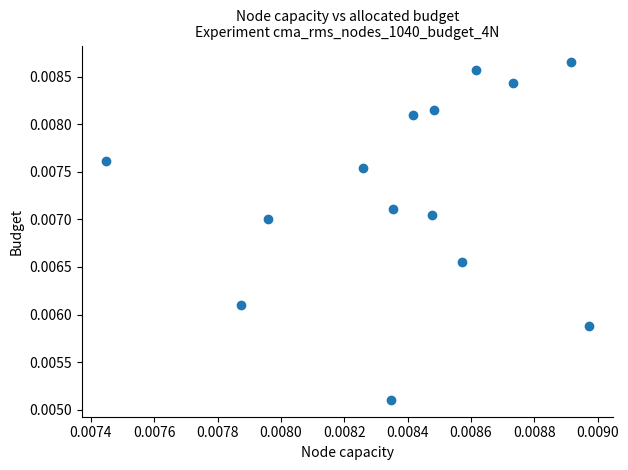

Count the number of points in this scatter plot.

14